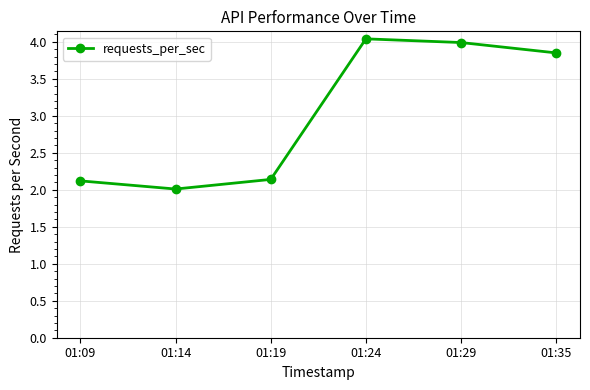

What is the minimum value shown in the chart?

2.0